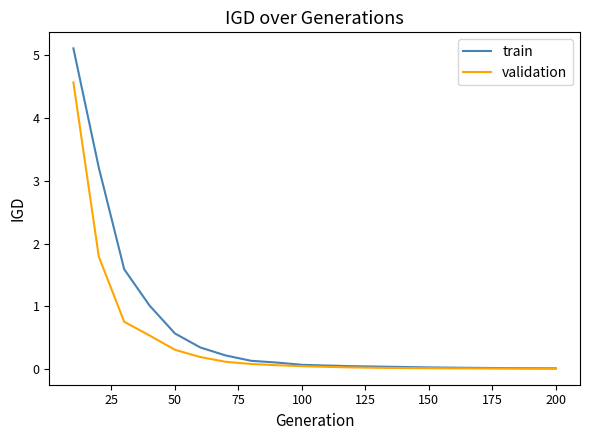

List the series in order of their peak value, lowest first.

validation, train